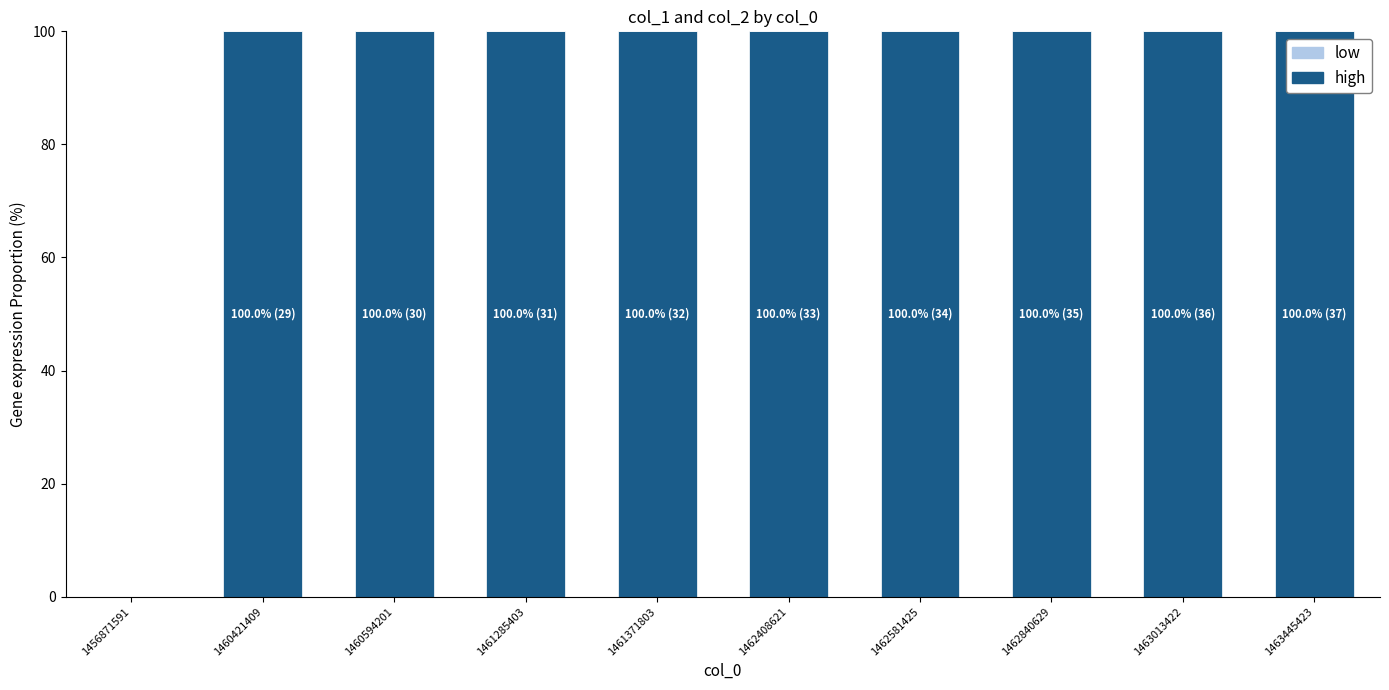

What is the sum of the values at 1460421409 and 1463445423?

200